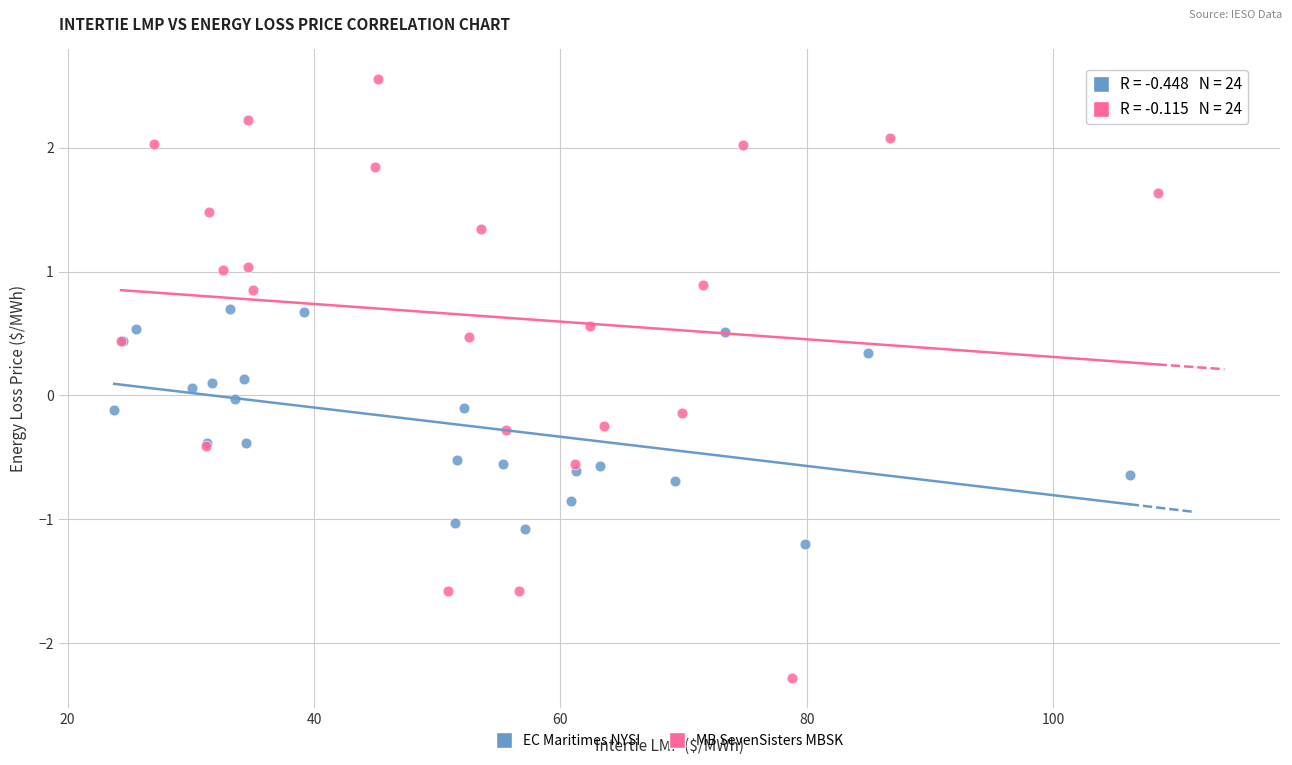

Which series reaches the minimum Y coordinate?

MB SevenSisters MBSK